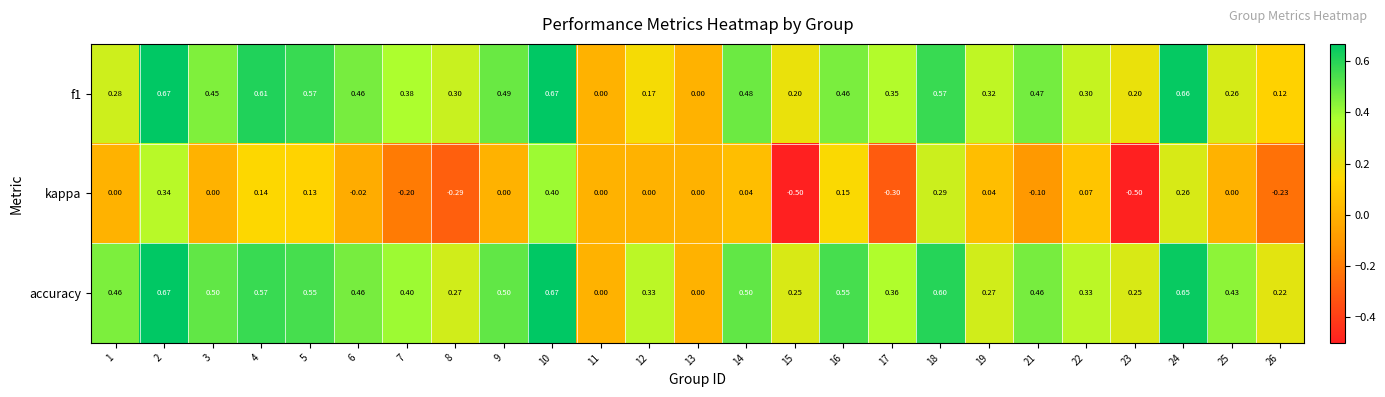

Which series has the largest range (max minus min)?

kappa